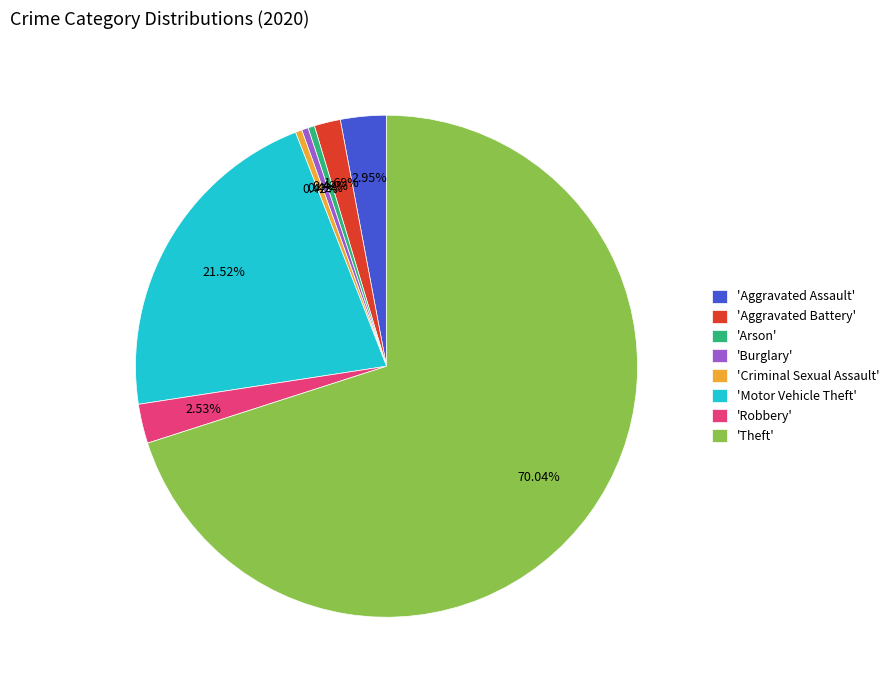

To the nearest percent, what is the average slice percentage?

12%